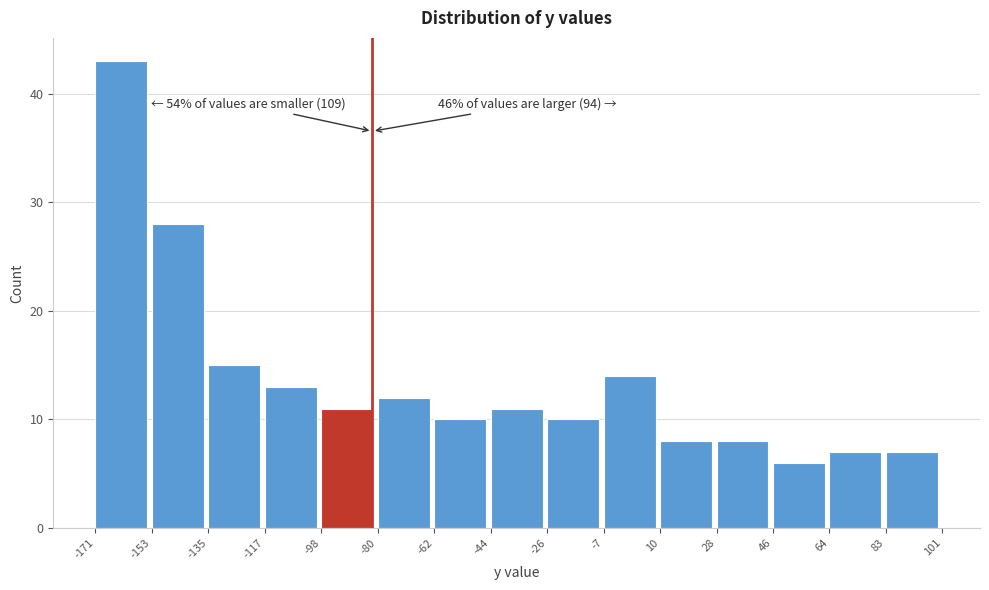

Which range on the x-axis has the tallest bar?

-171 to -153